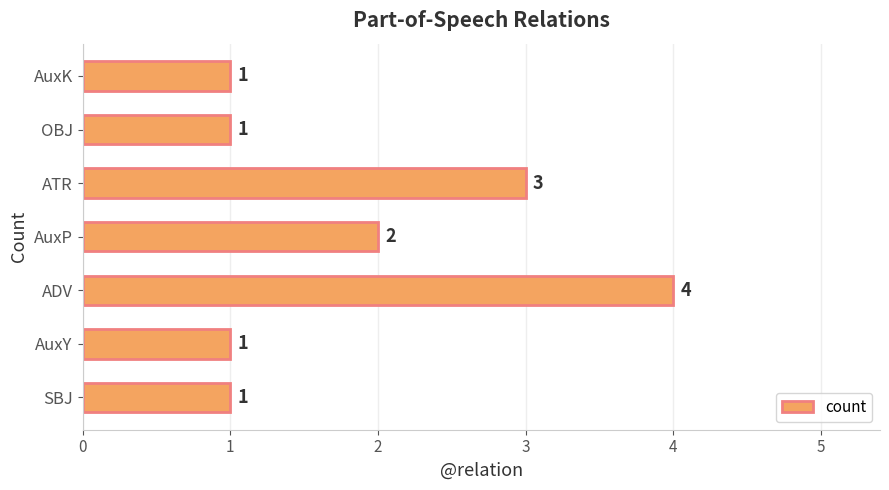

What is the maximum value shown in the chart?

4